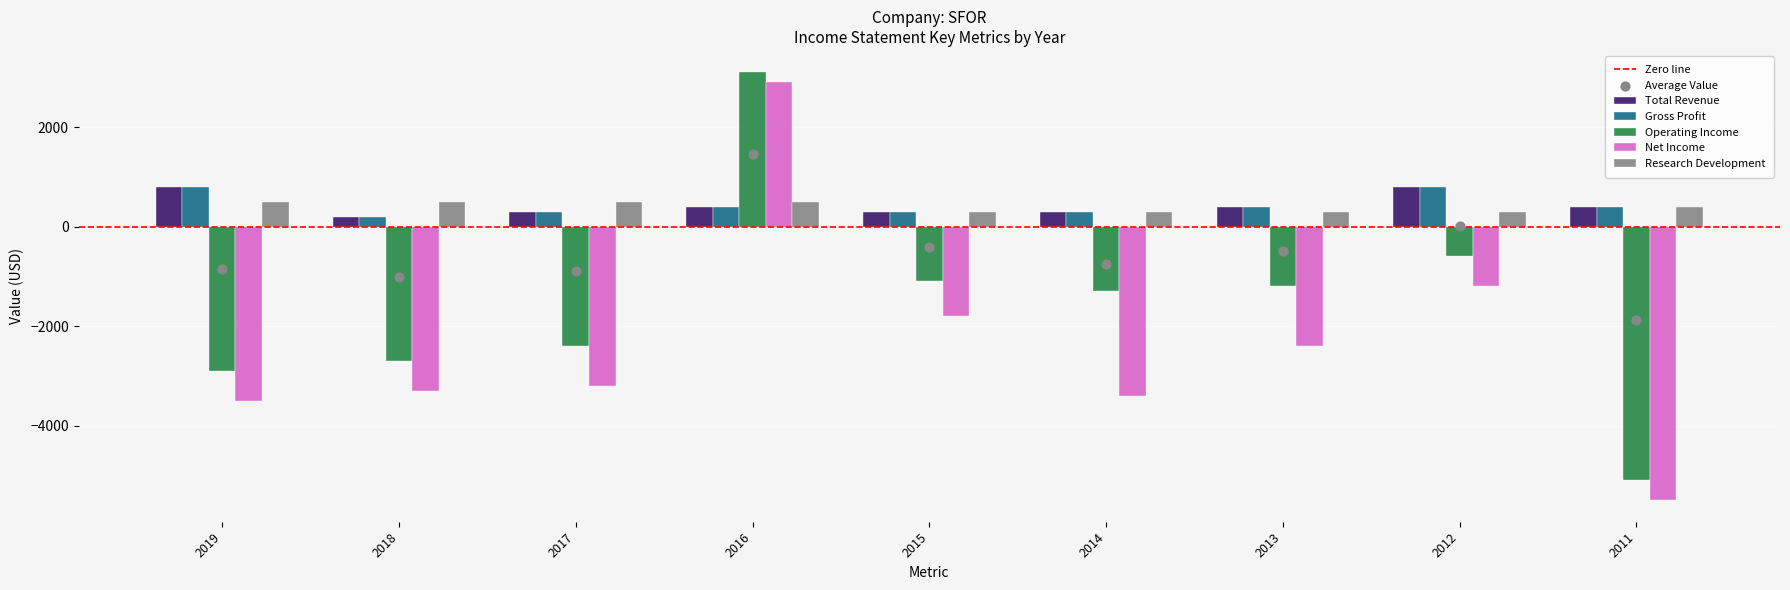

Which series has the widest spread of Y values?

Net Income